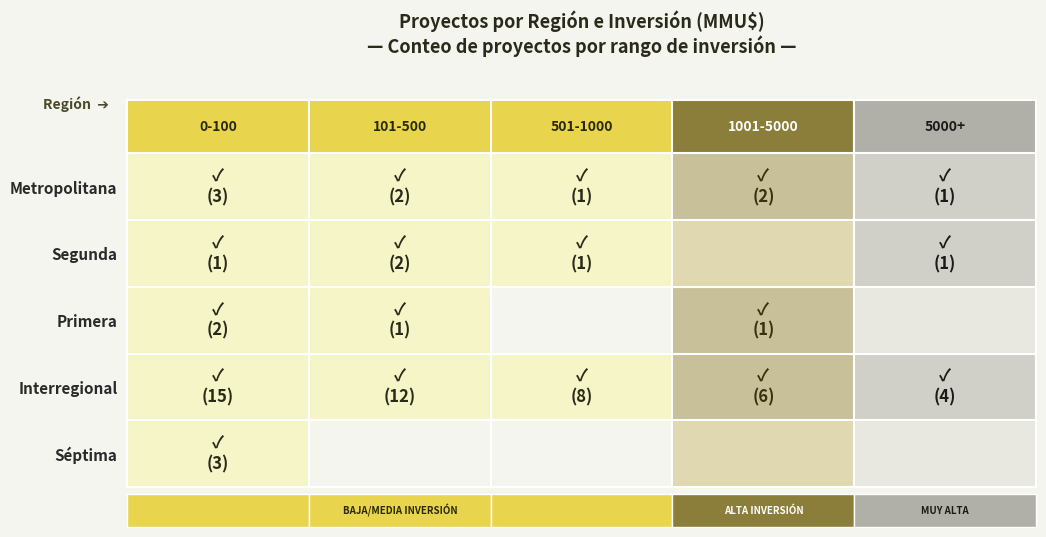

How many categories are shown in the chart?

5